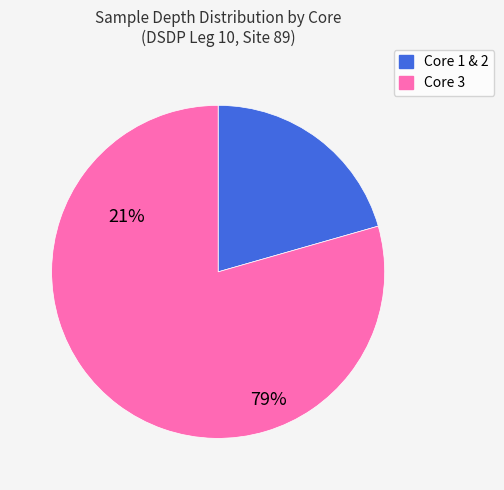

Is Core 1 & 2 the majority of the pie?

No